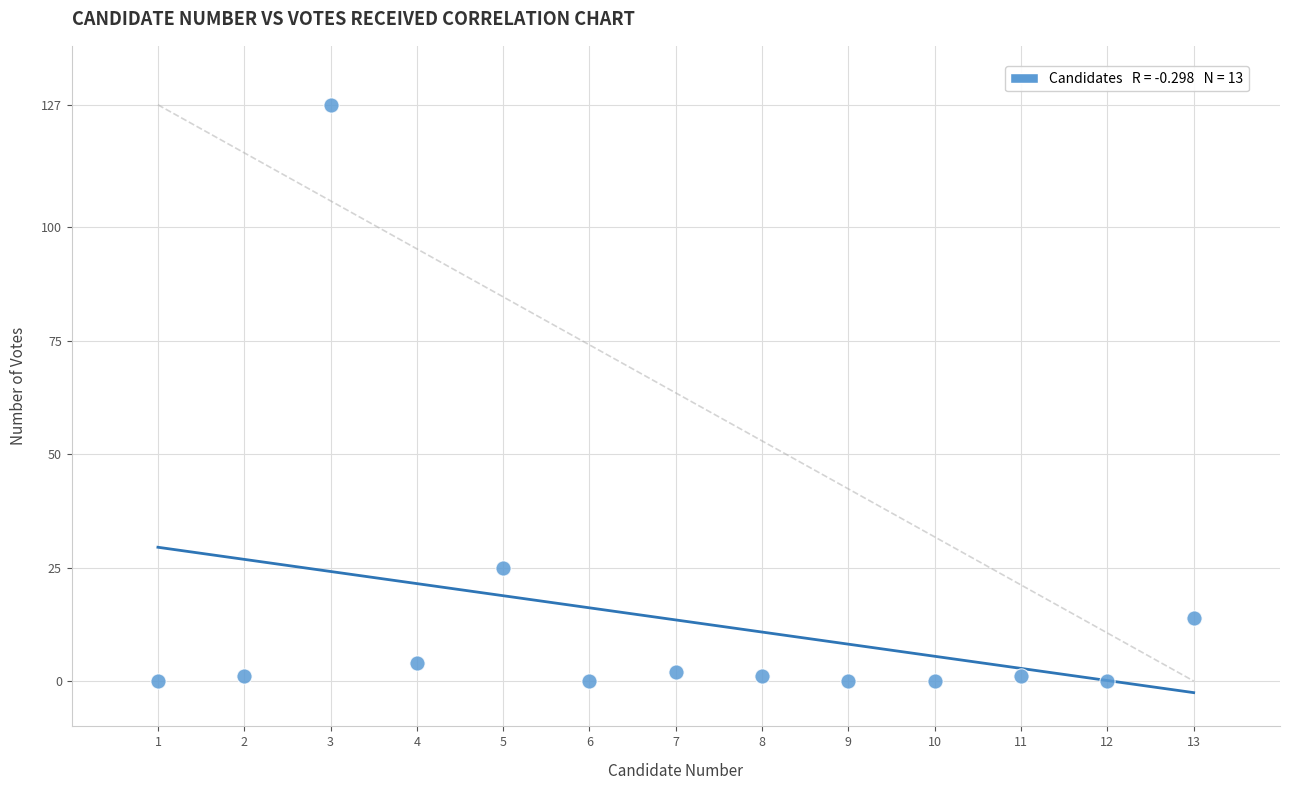

What is the range of Y values (max minus min)?

127